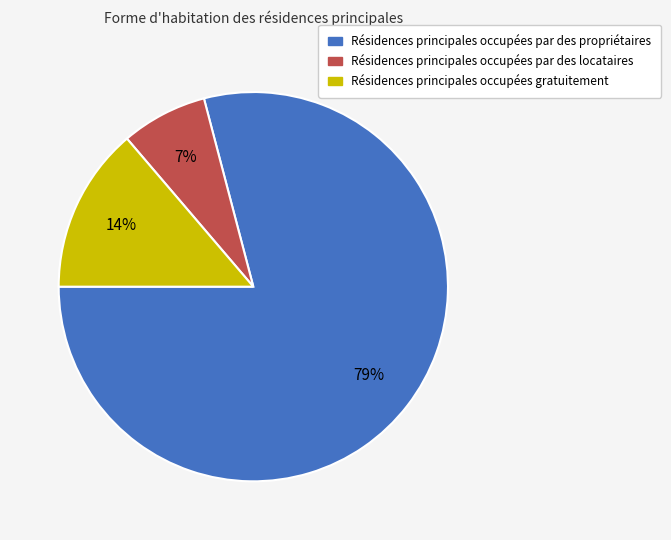

Which has a higher value, Résidences principales occupées par des propriétaires or Résidences principales occupées par des locataires?

Résidences principales occupées par des propriétaires